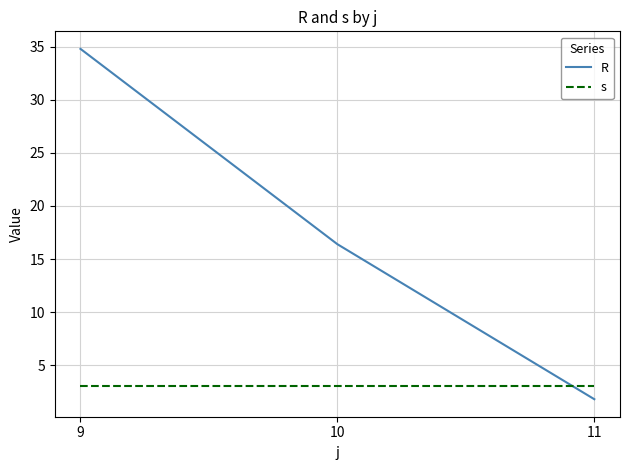

The value of s at 9 is 1.5. True or false?

False